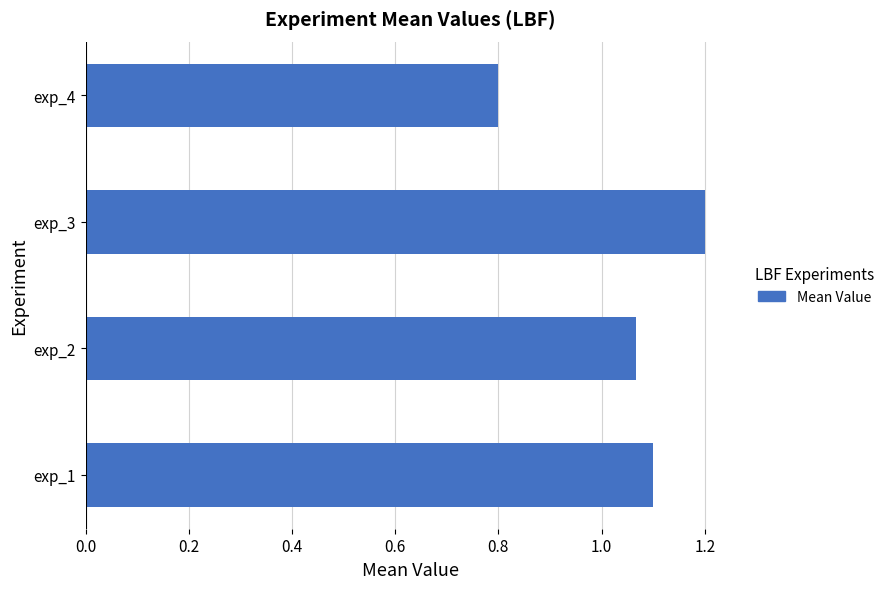

At which category does the chart reach its minimum across all series?

exp_4